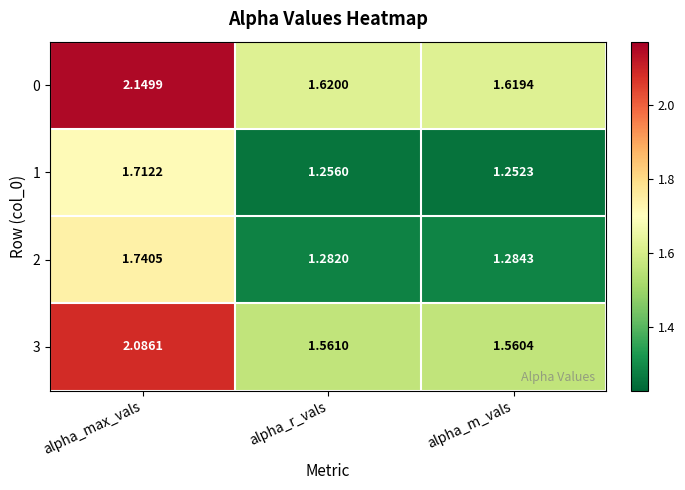

Where is 1 nearest to the value 1?

alpha_m_vals